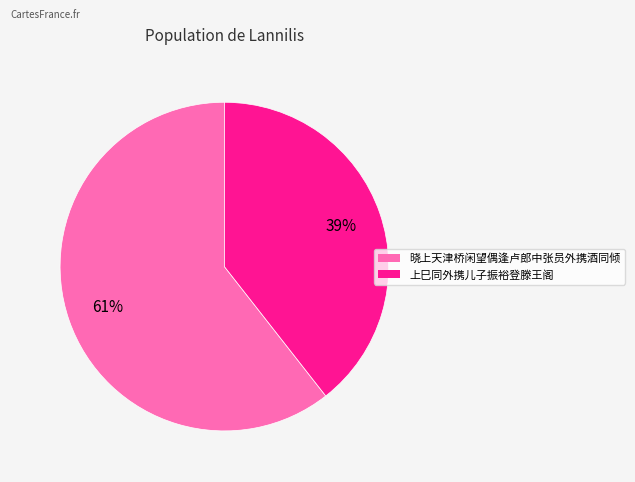

Which category accounts for the majority?

晓上天津桥闲望偶逢卢郎中张员外携酒同倾